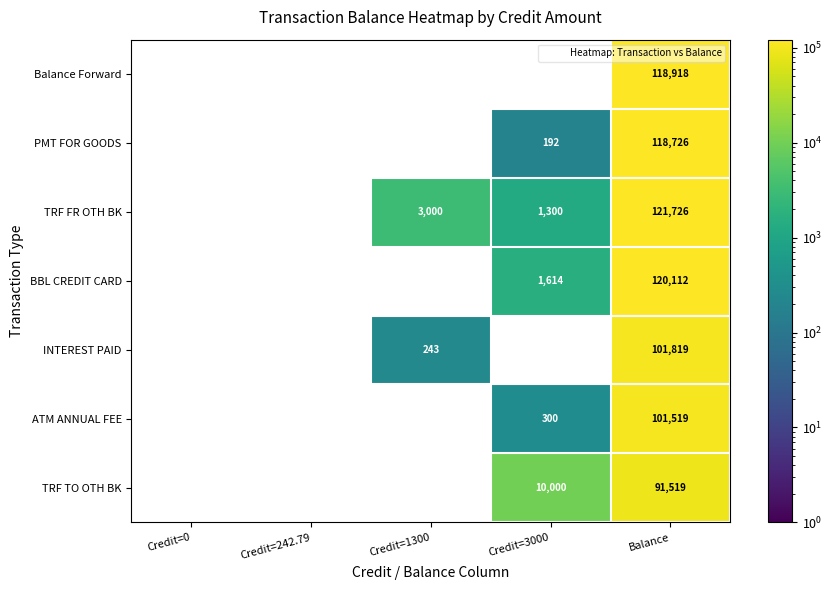

How many distinct data groups are displayed?

7